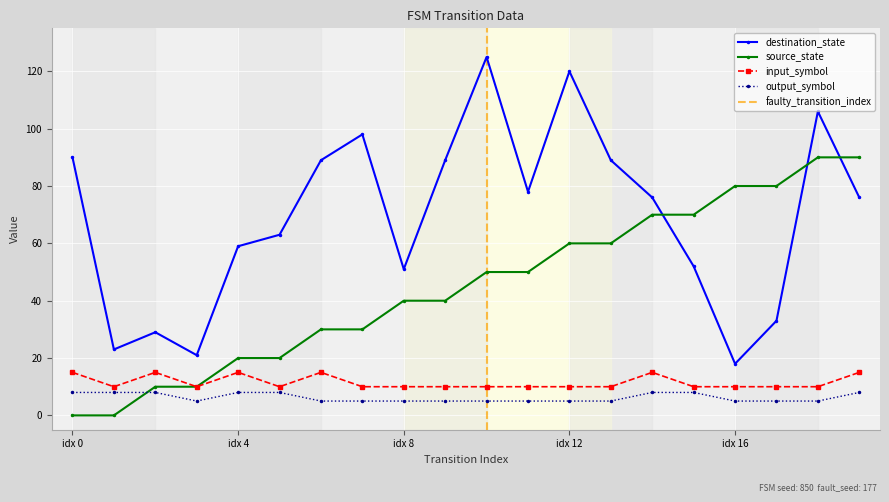

At which category is the sum across all series the highest?

18